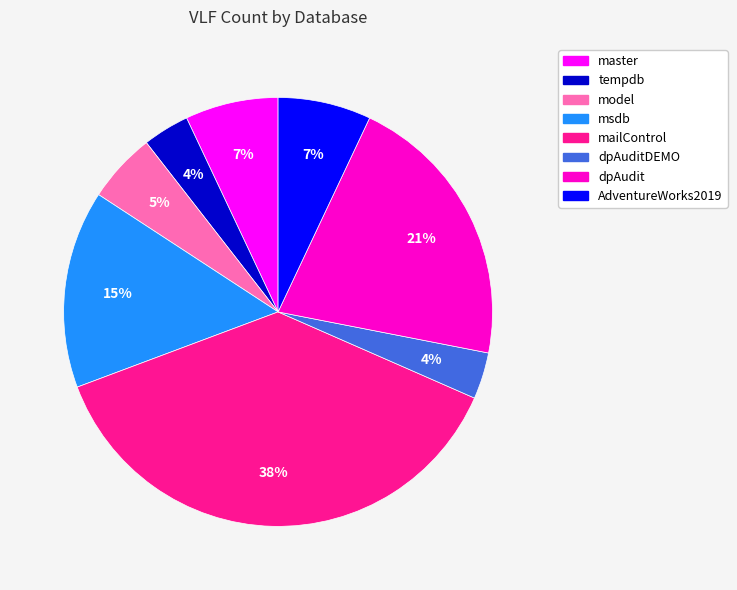

To the nearest percent, what is the average slice percentage?

12%